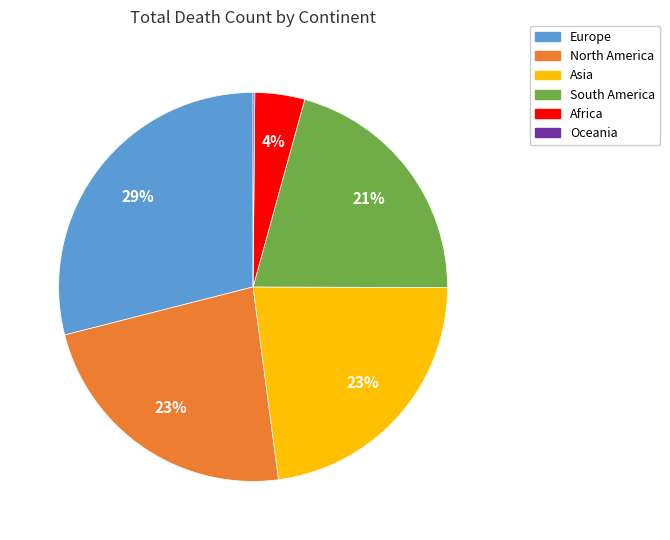

True or false: Africa accounts for 4% of the total.

True